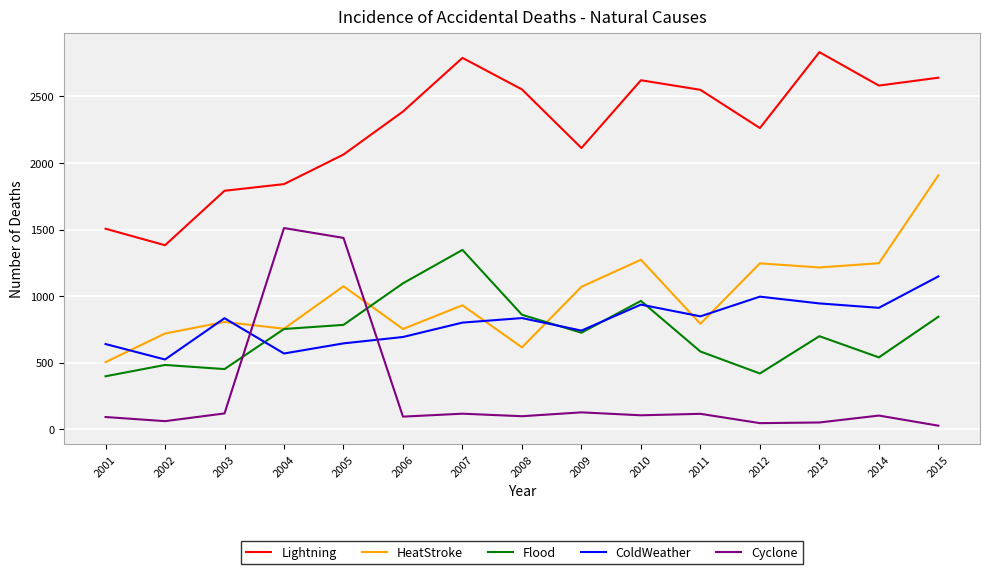

What are all the series names shown in the legend?

Lightning, HeatStroke, Flood, ColdWeather, Cyclone